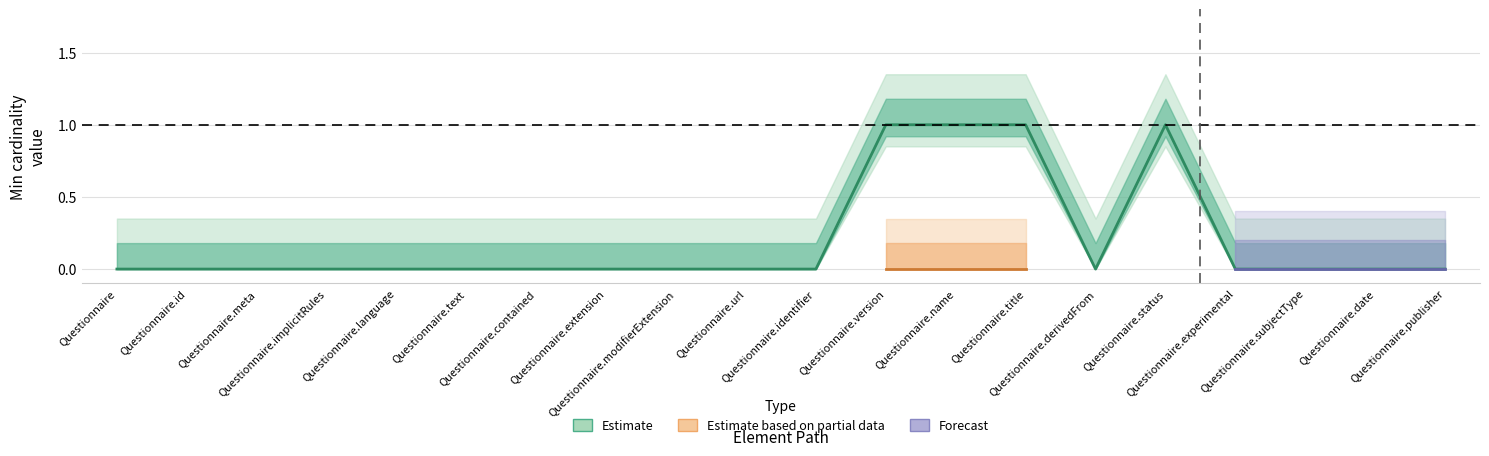

Does the chart have visible grid lines?

Yes